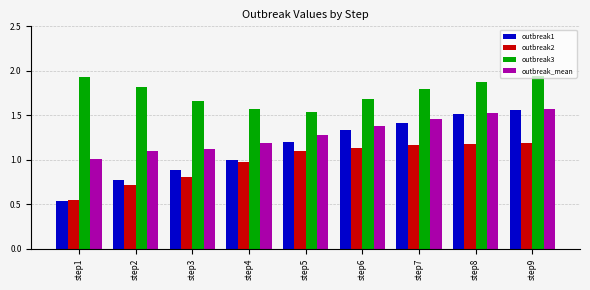

Which series has the widest spread of values?

outbreak1